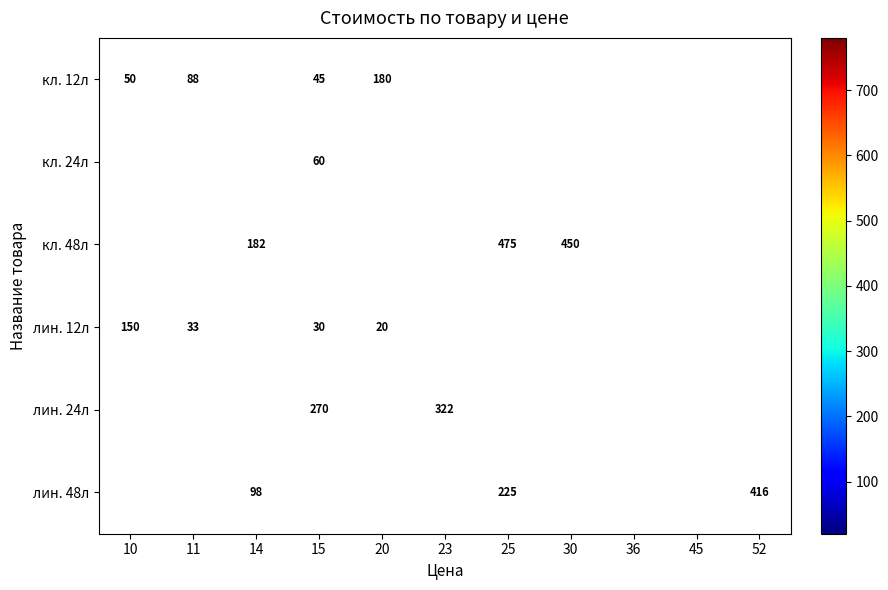

Between 52 and 25, which is larger?

25